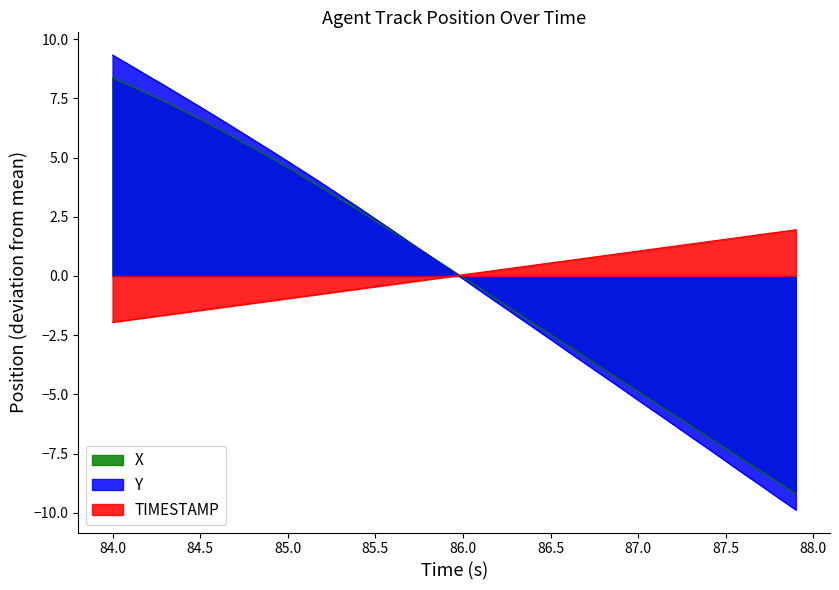

Which series has the largest range (max minus min)?

Y